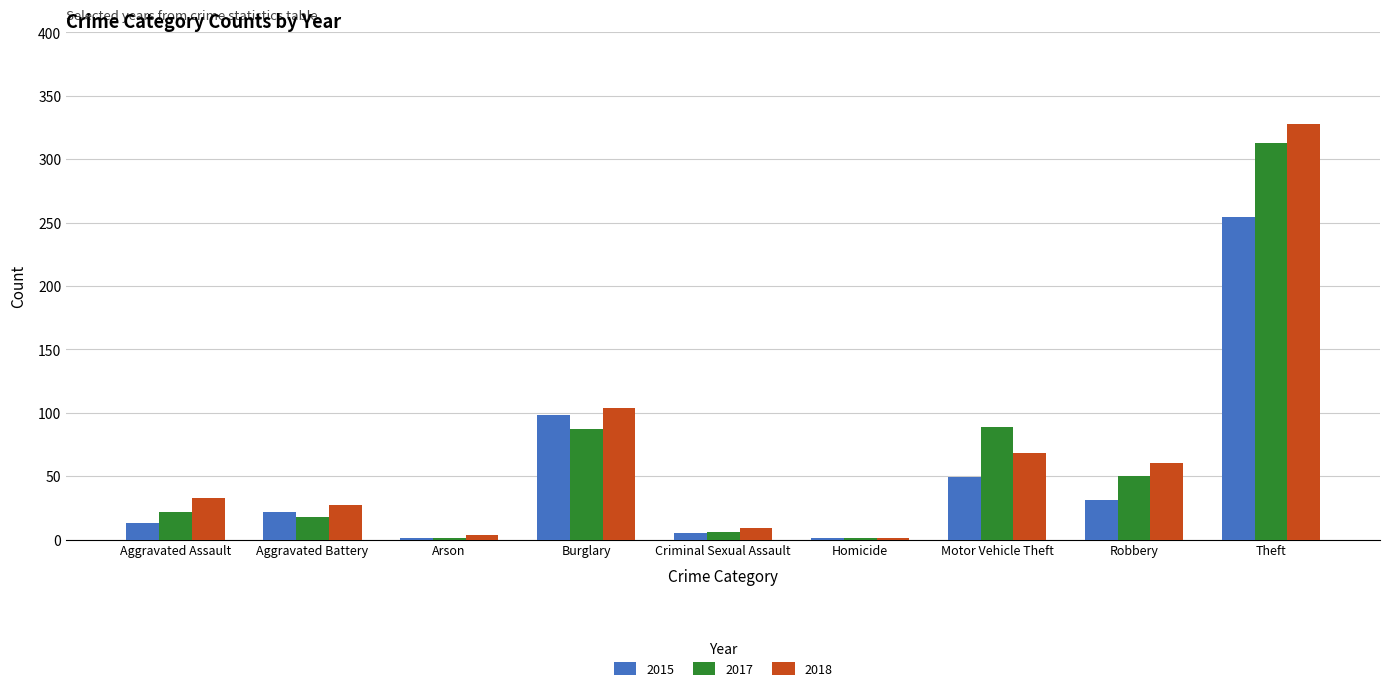

True or false: 2018 has a value of 27 at Aggravated Battery.

True